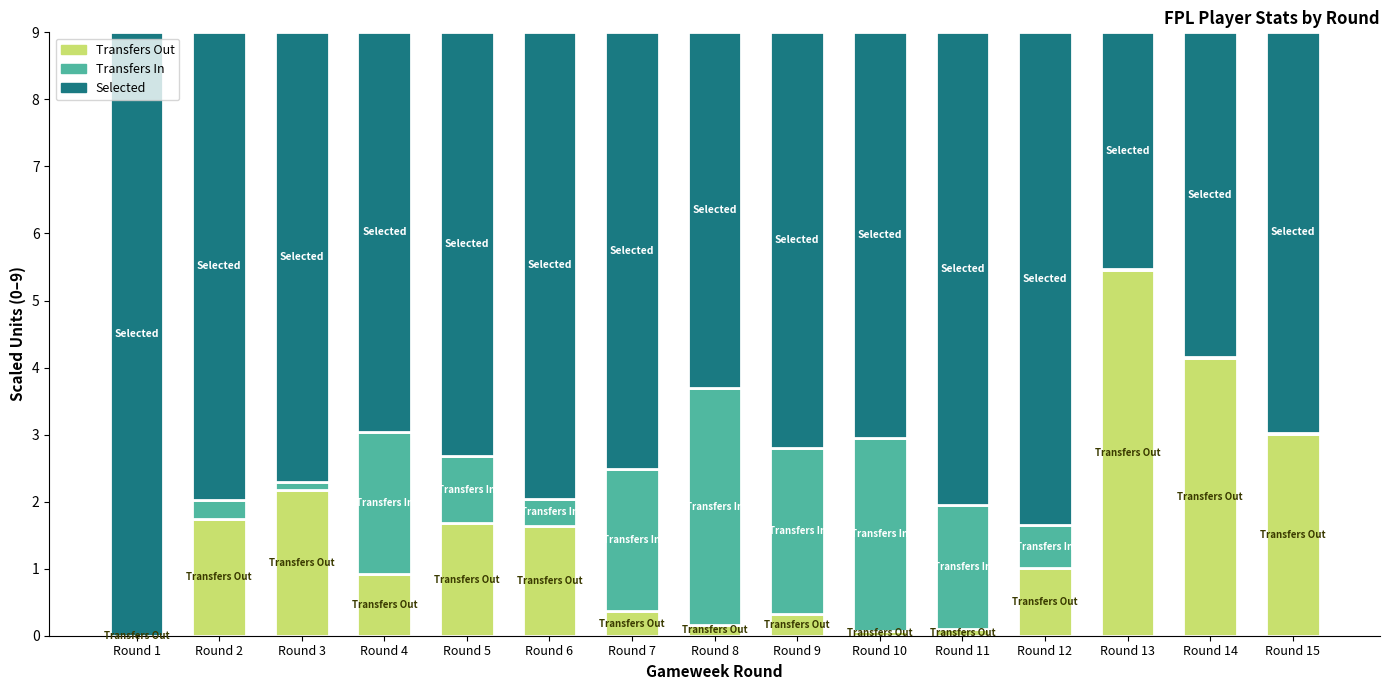

What is the total value across all series at Round 12?

9.0